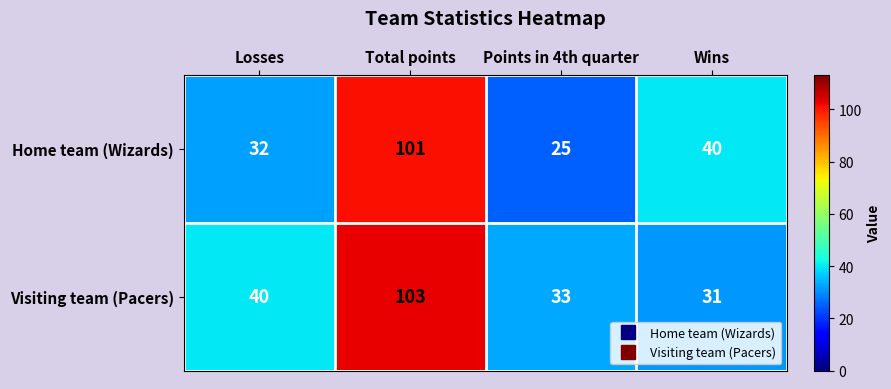

List the labels in order of Visiting team (Pacers) value, smallest first.

Wins, Points in 4th quarter, Losses, Total points